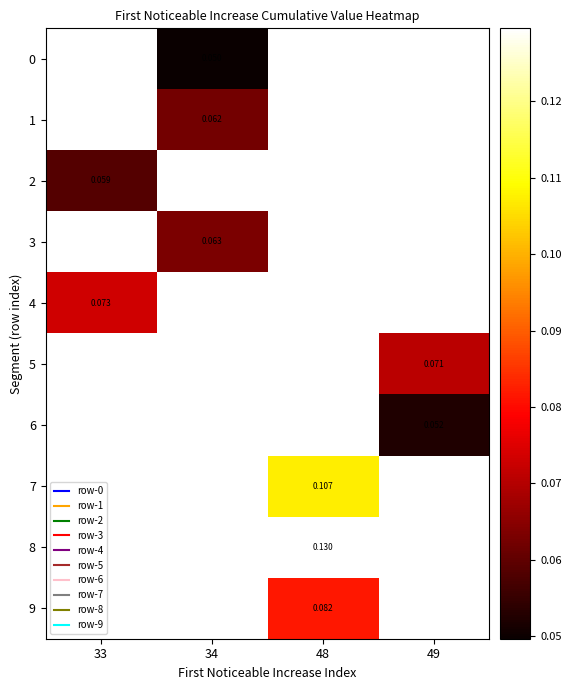

What is the maximum value shown in the chart?

0.1